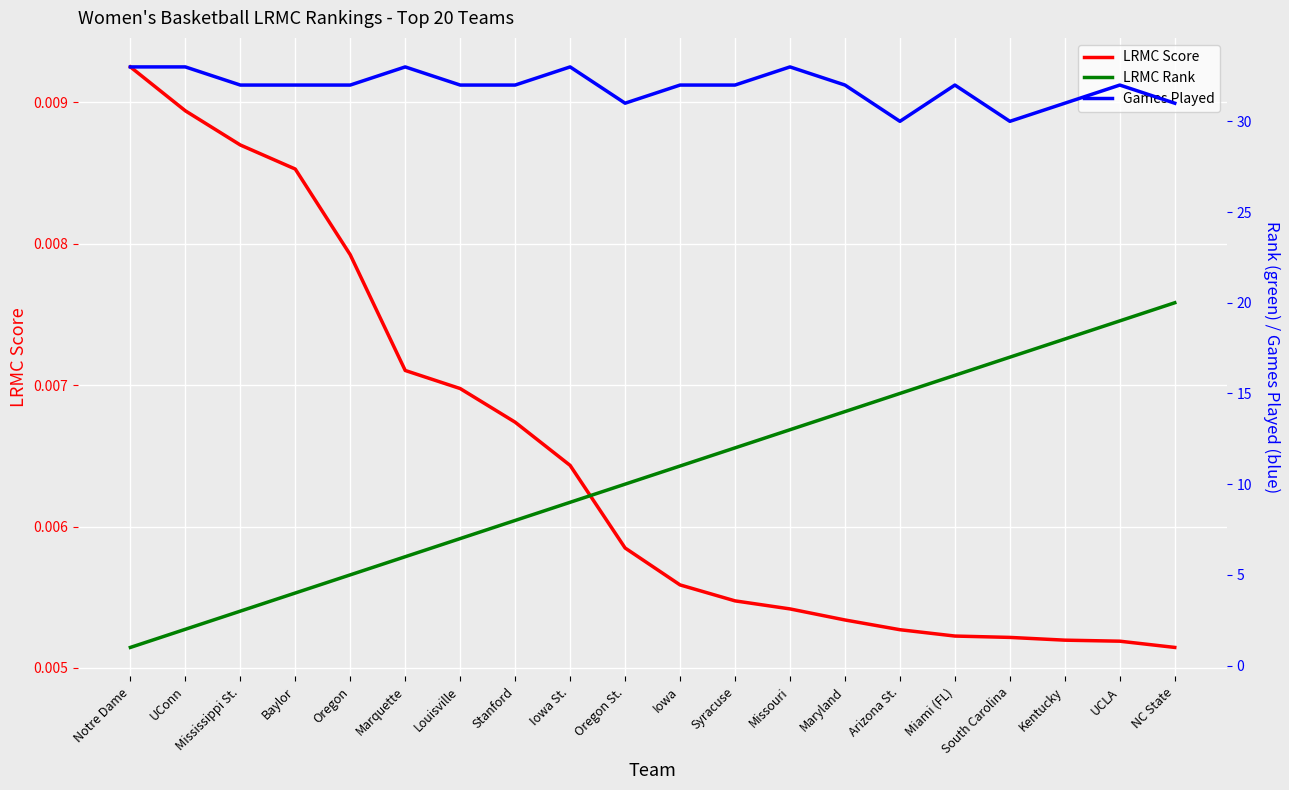

At how many categories does at least one series exceed 11?

20